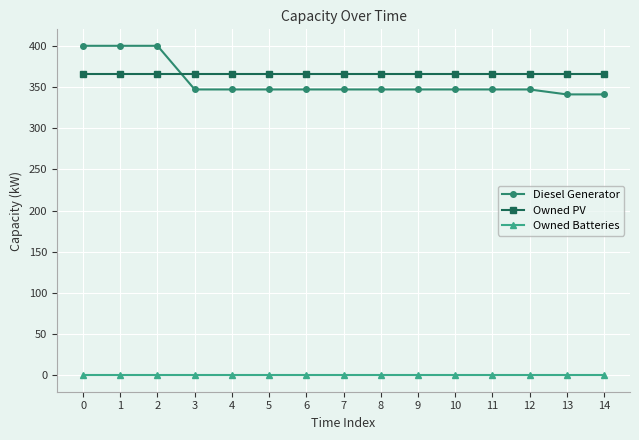

True or false: Diesel Generator and Owned Batteries intersect in this chart.

False